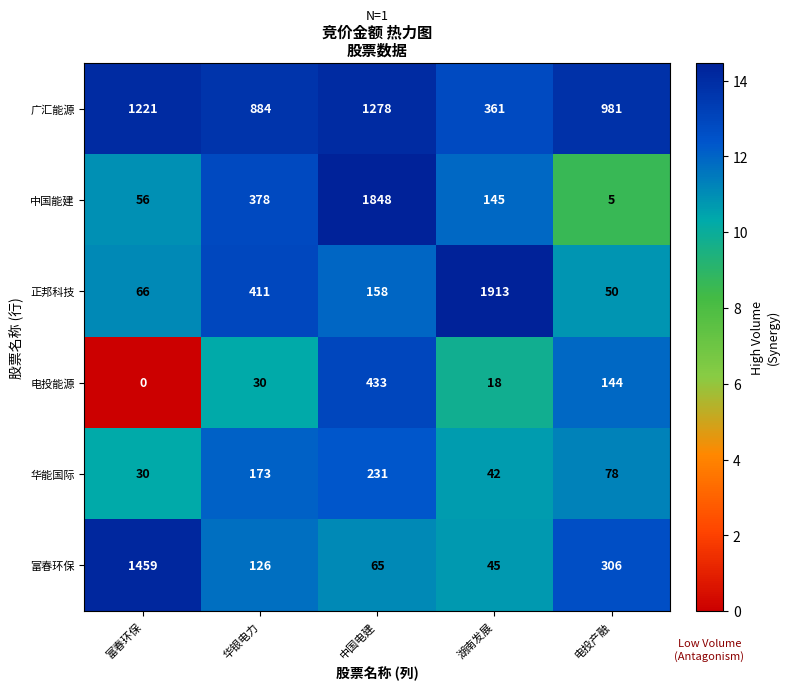

How many values in 电投能源 are above zero?

4